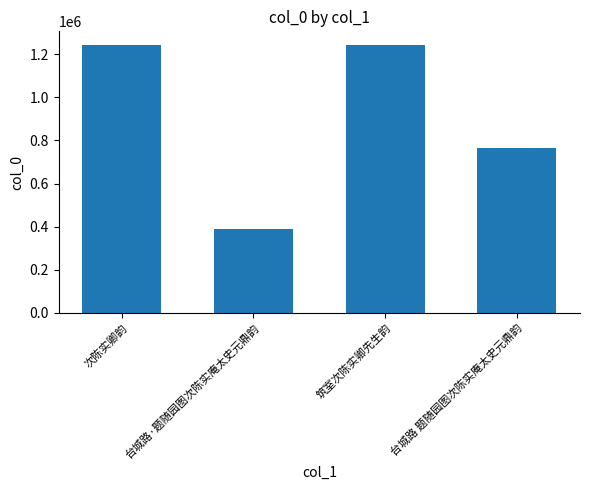

What is the change in value from 次陈实卿韵 to 台城路·题随园图次陈实庵太史元鼎韵?

-855250